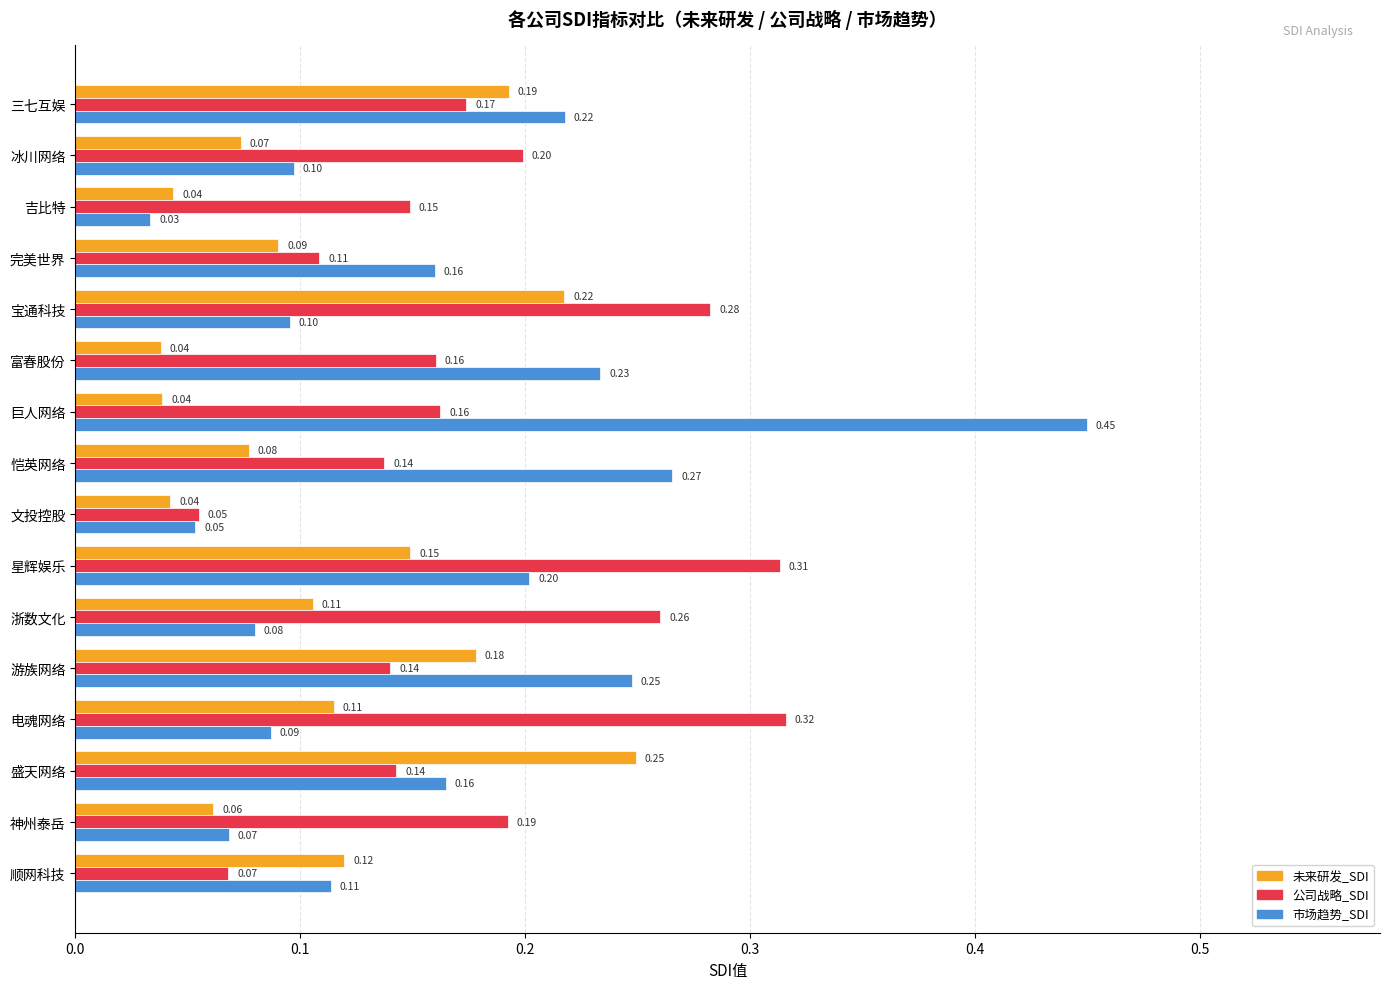

Rank the series by their maximum value, from highest to lowest.

市场趋势_SDI, 公司战略_SDI, 未来研发_SDI